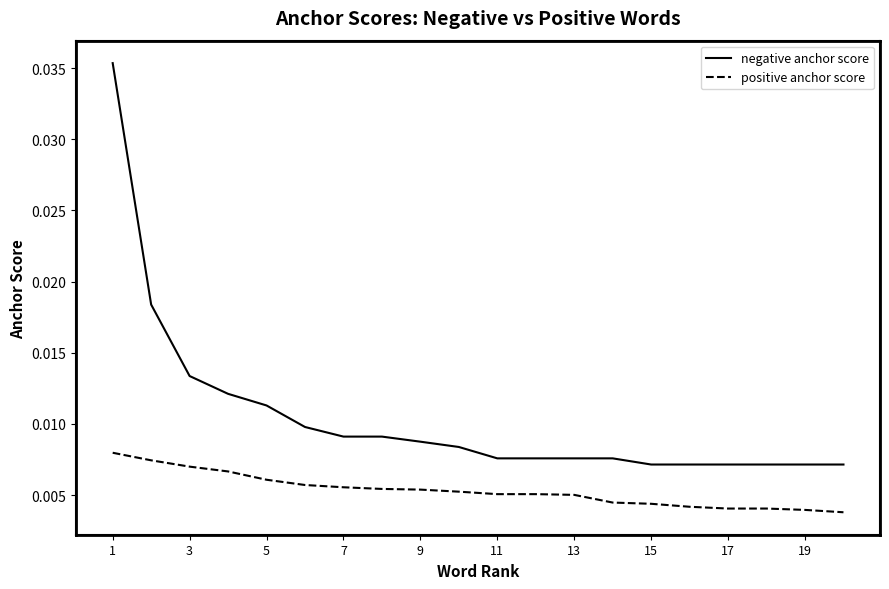

Does the chart have visible grid lines?

No